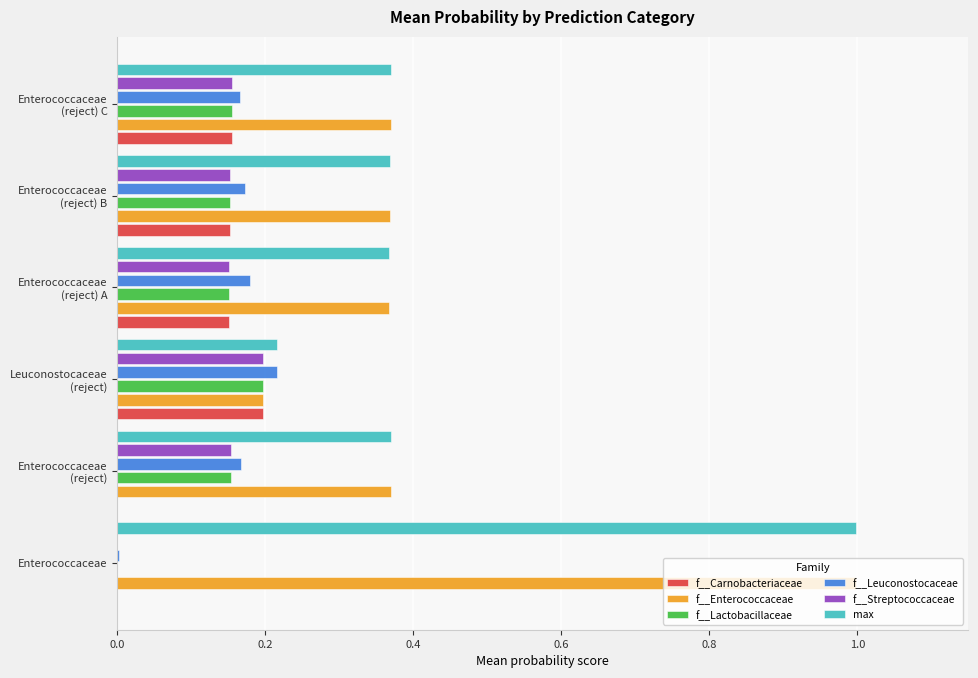

At which category is the sum across all series the highest?

Enterococcaceae